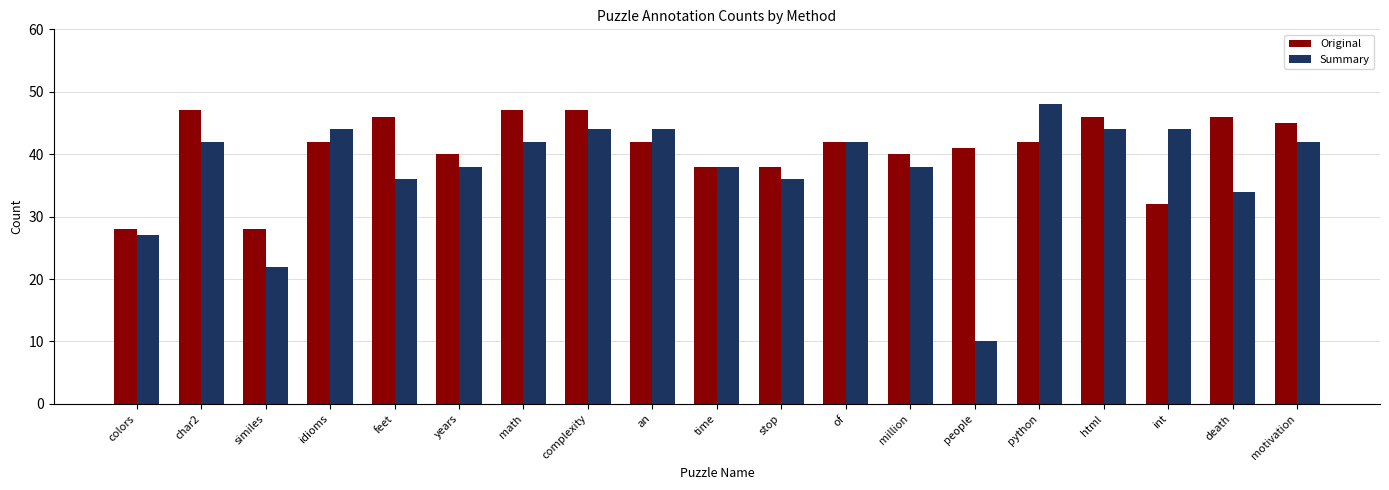

Which series has the widest spread of values?

Summary